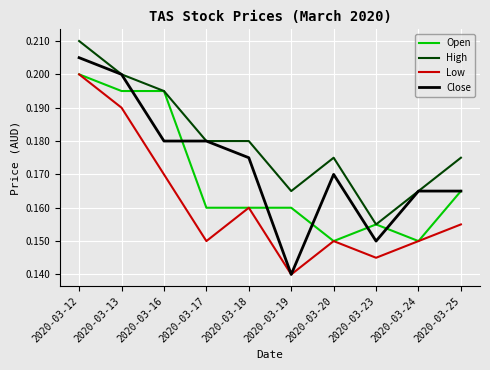

Which category has the highest value in the Low series?

2020-03-12